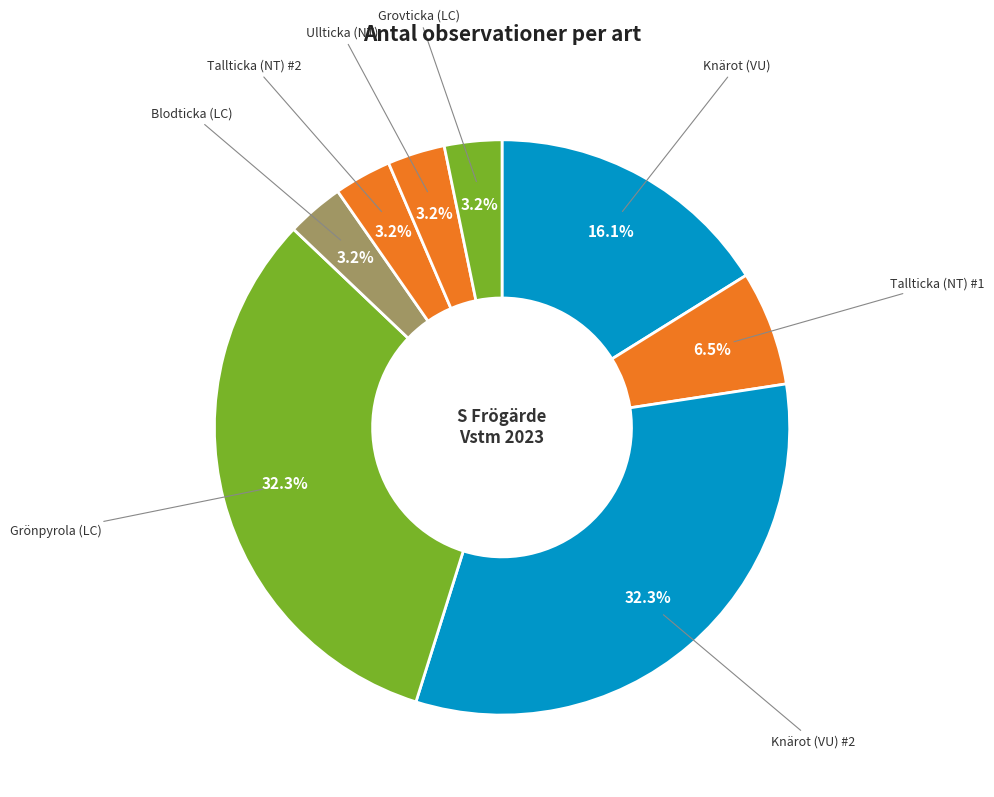

Is the sum of Ullticka (NT) and Grönpyrola (LC) greater than half?

No